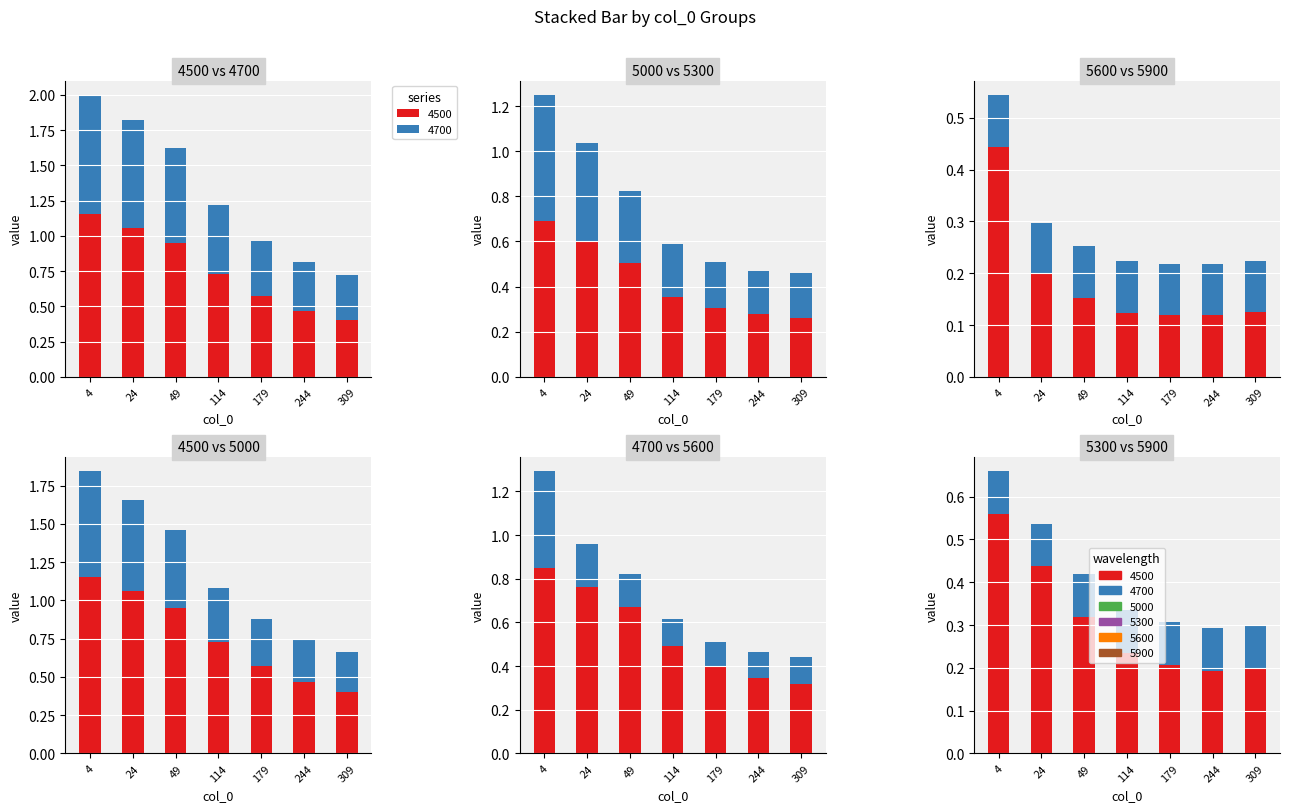

Which series changed the most between 24 and 49?

5300